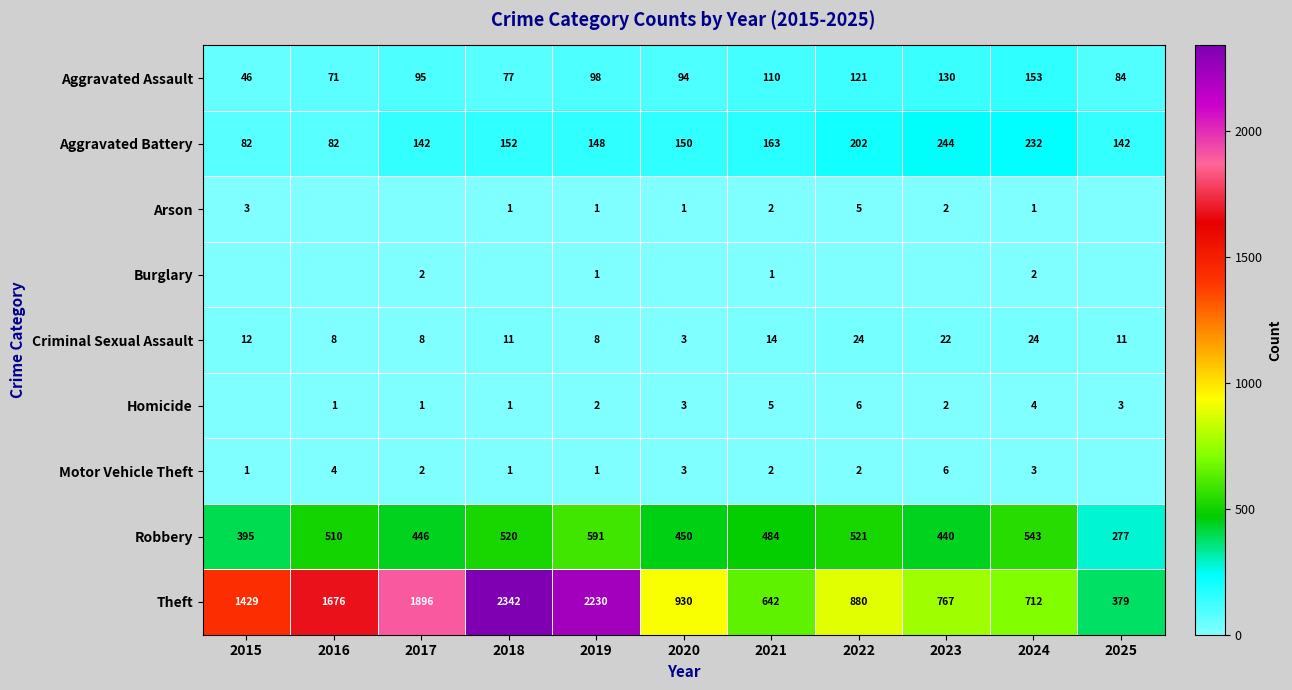

The Aggravated Battery series shows 113 at 2016. True or false?

False